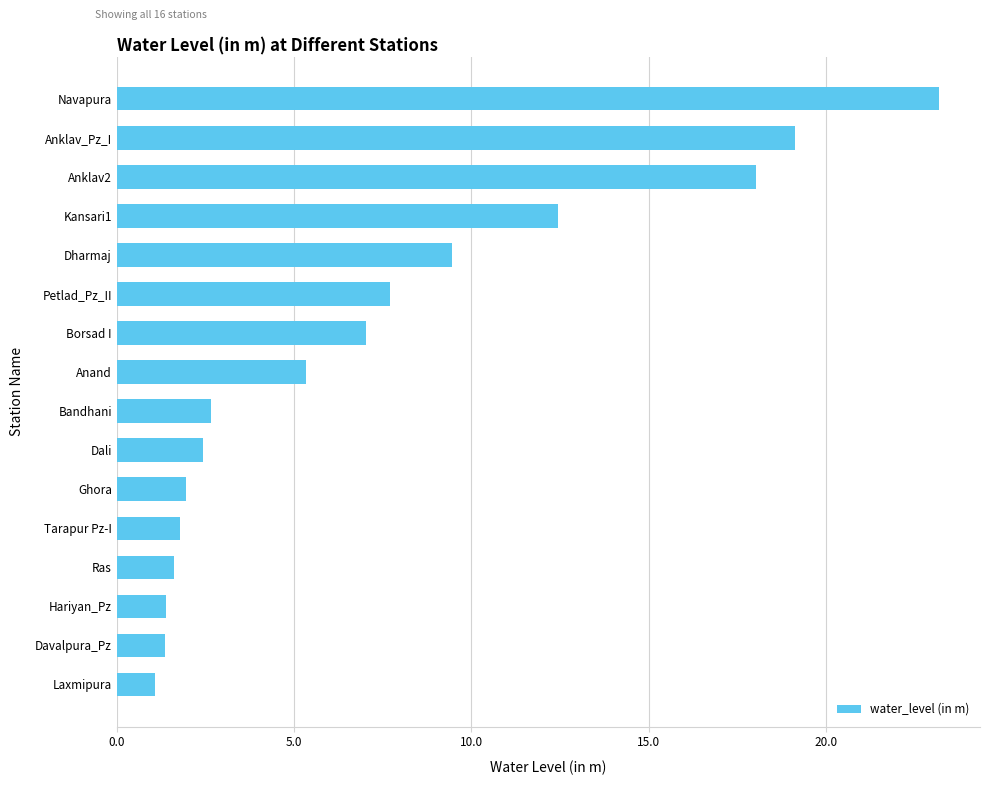

Which has a higher value, Tarapur Pz-I or Anklav2?

Anklav2